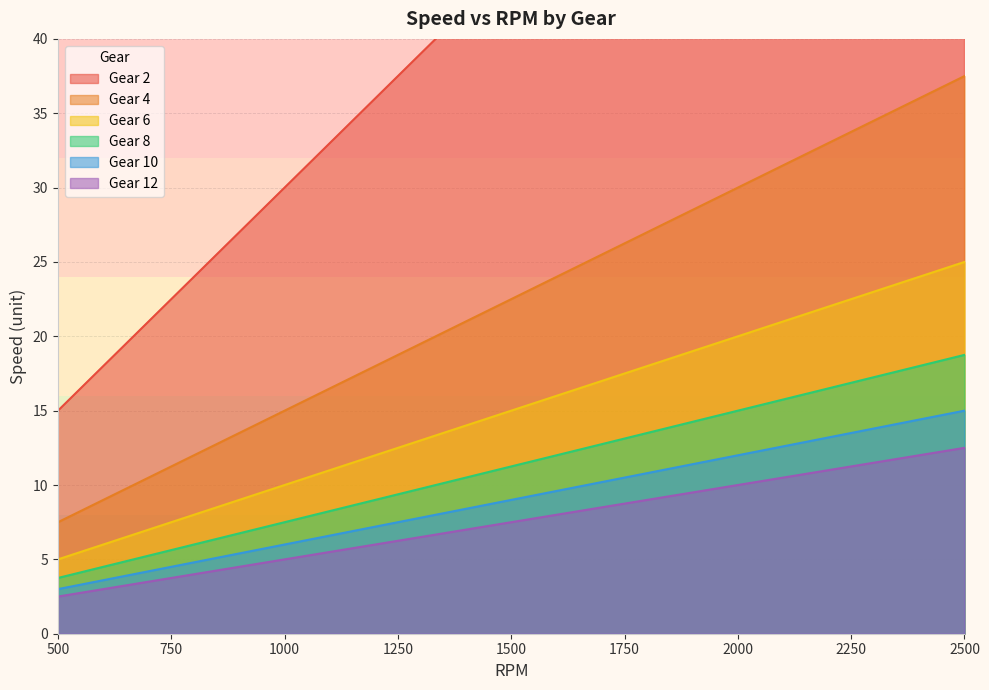

At which category is the sum across all series the highest?

2500